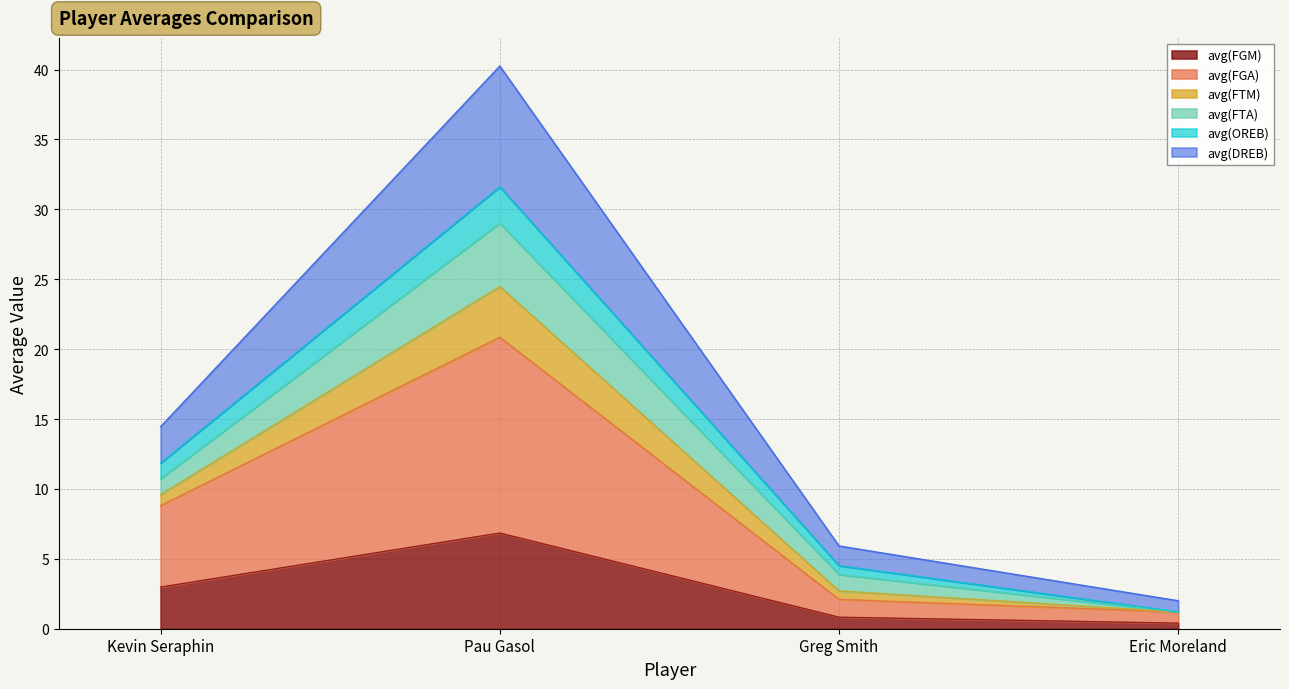

At which category is the sum across all series the highest?

Pau Gasol